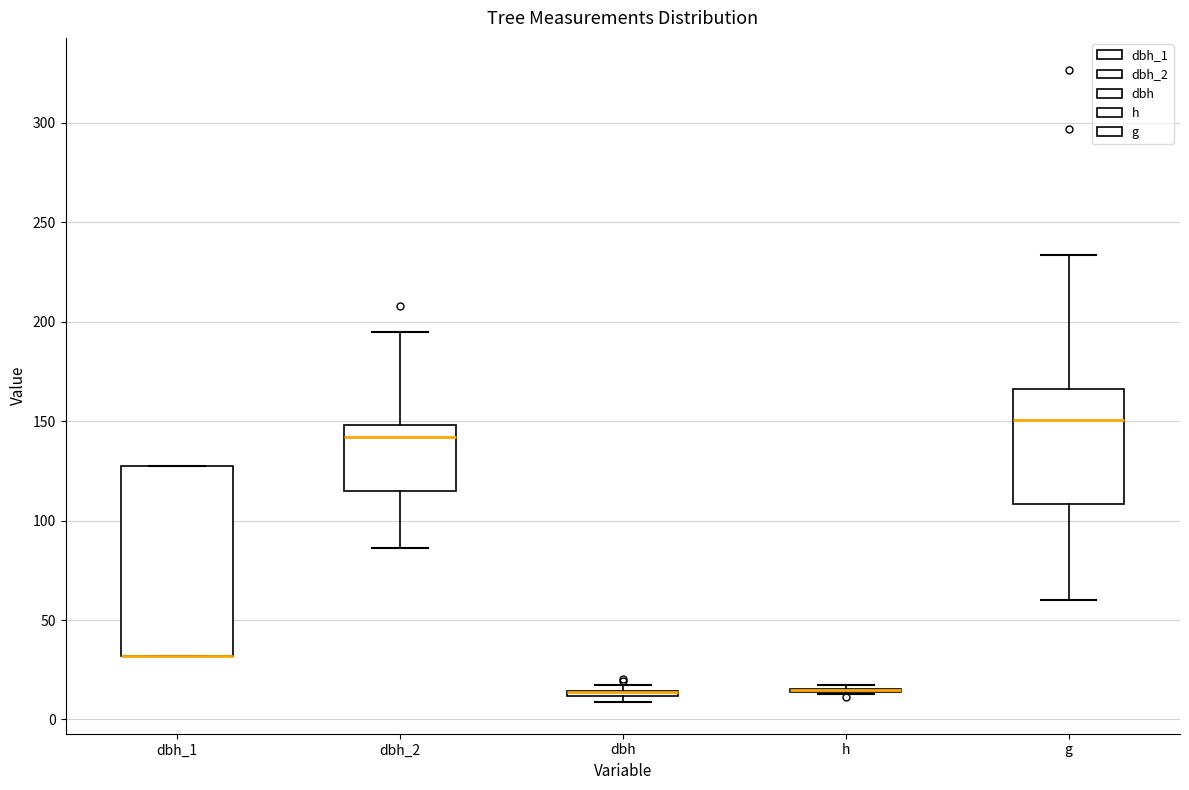

Where does the median line of the box for dbh_2 sit on the y-axis? The values are not printed on the chart, so give them approximately, as read against the axis.

140